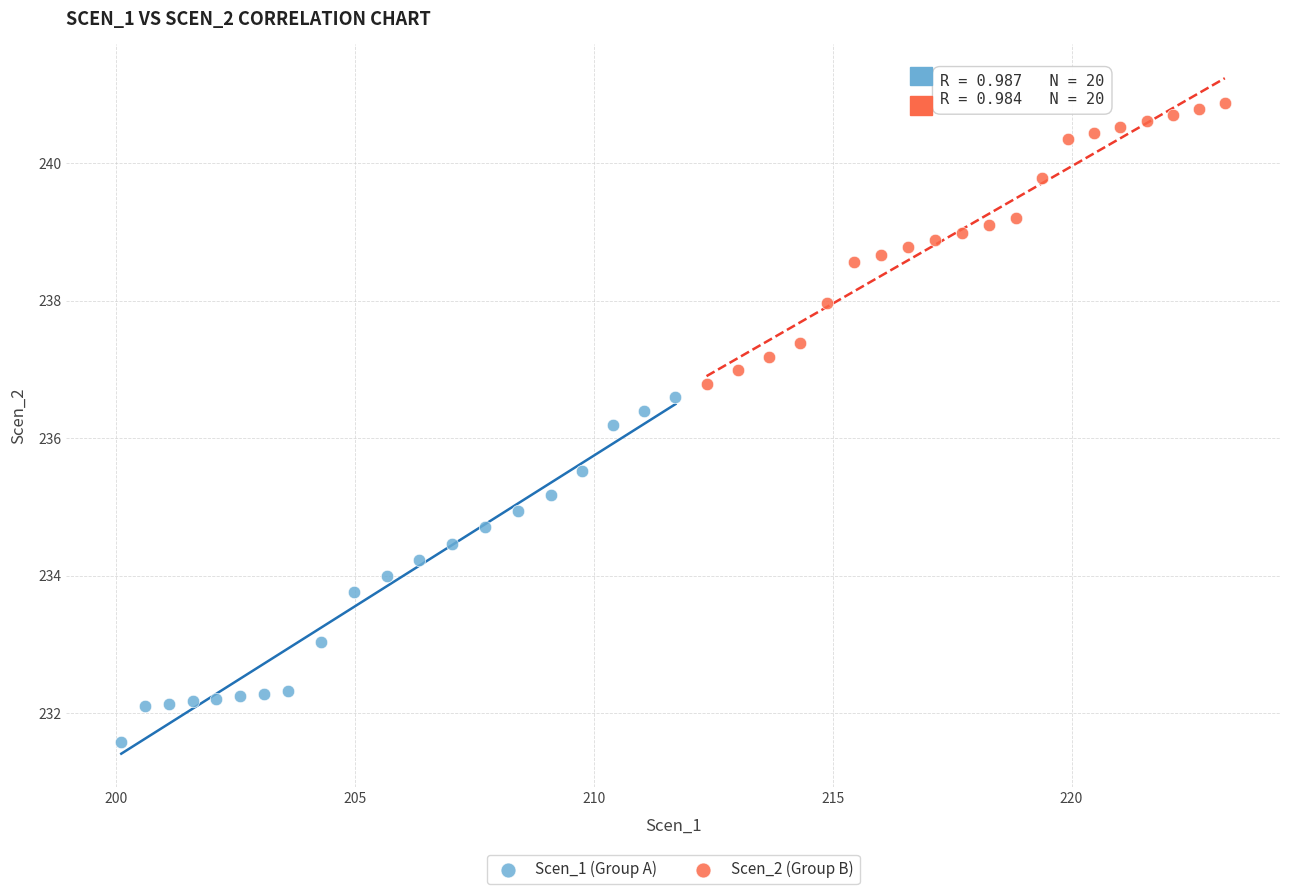

Which series has the largest Y range (max minus min)?

Scen_1 (Group A)